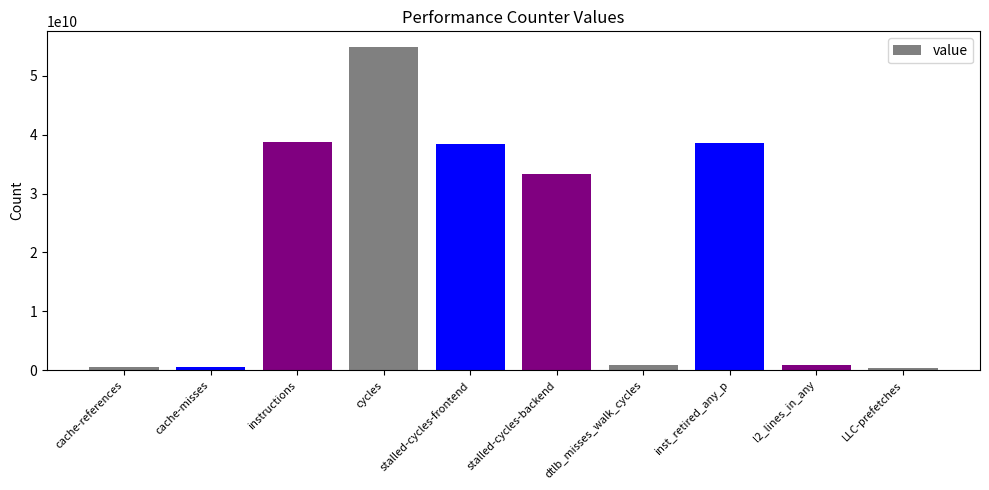

What is the difference between the second highest and minimum values?

38439102277